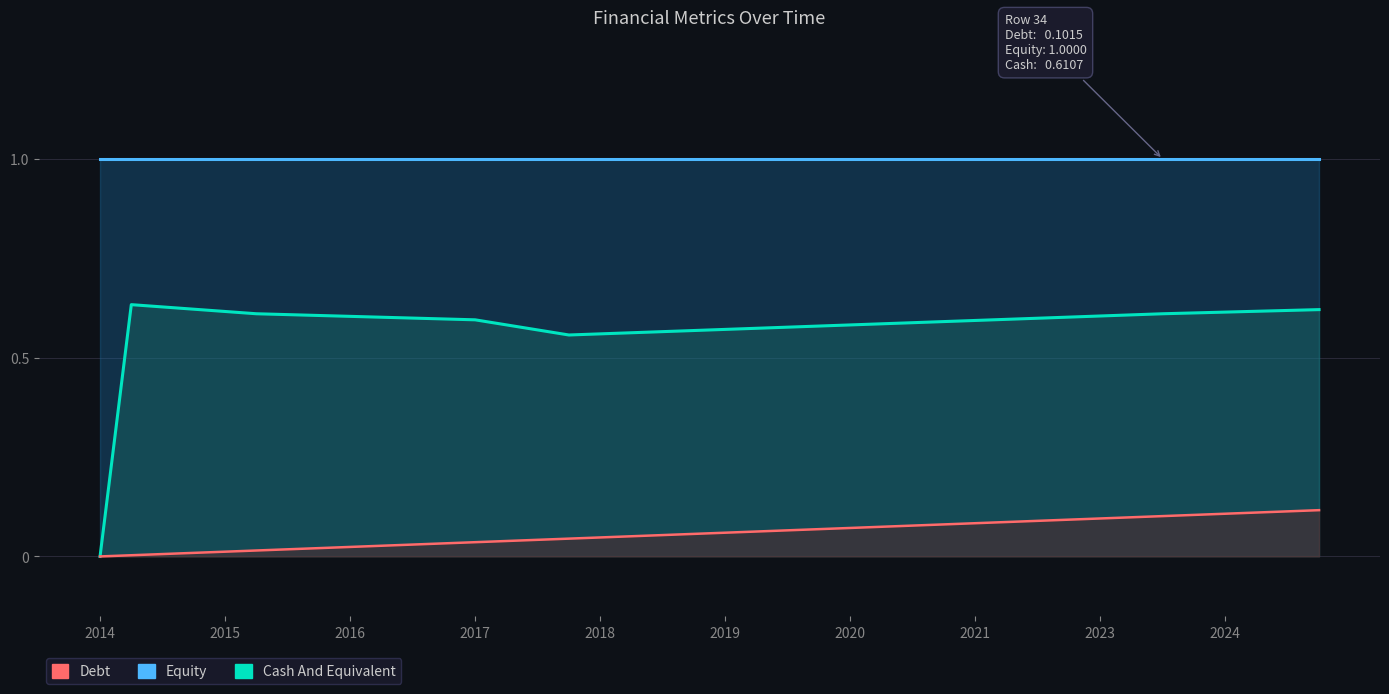

What is the maximum value for Cash And Equivalent?

0.6